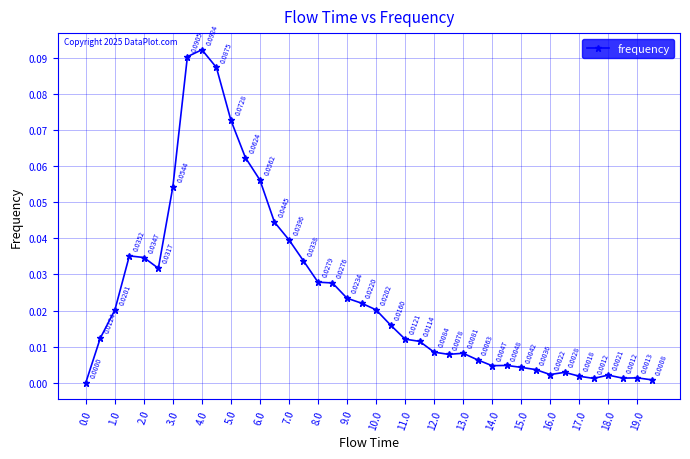

True or false: there are more than 2 points higher than both neighbors.

True